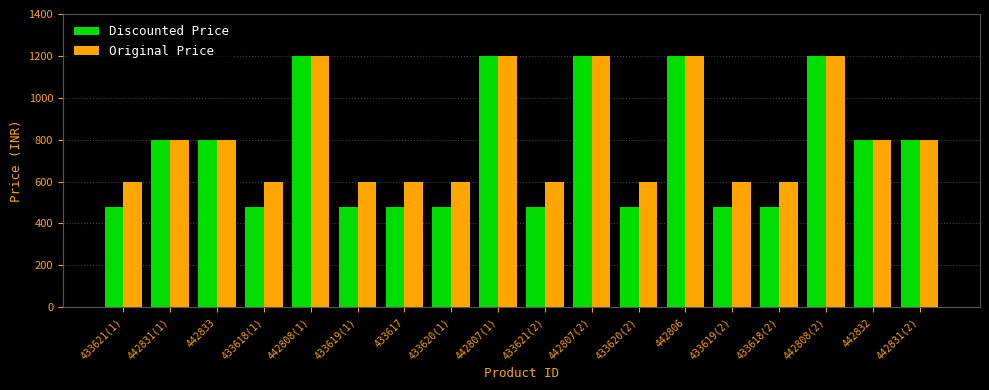

How many bars are there in each group?

2